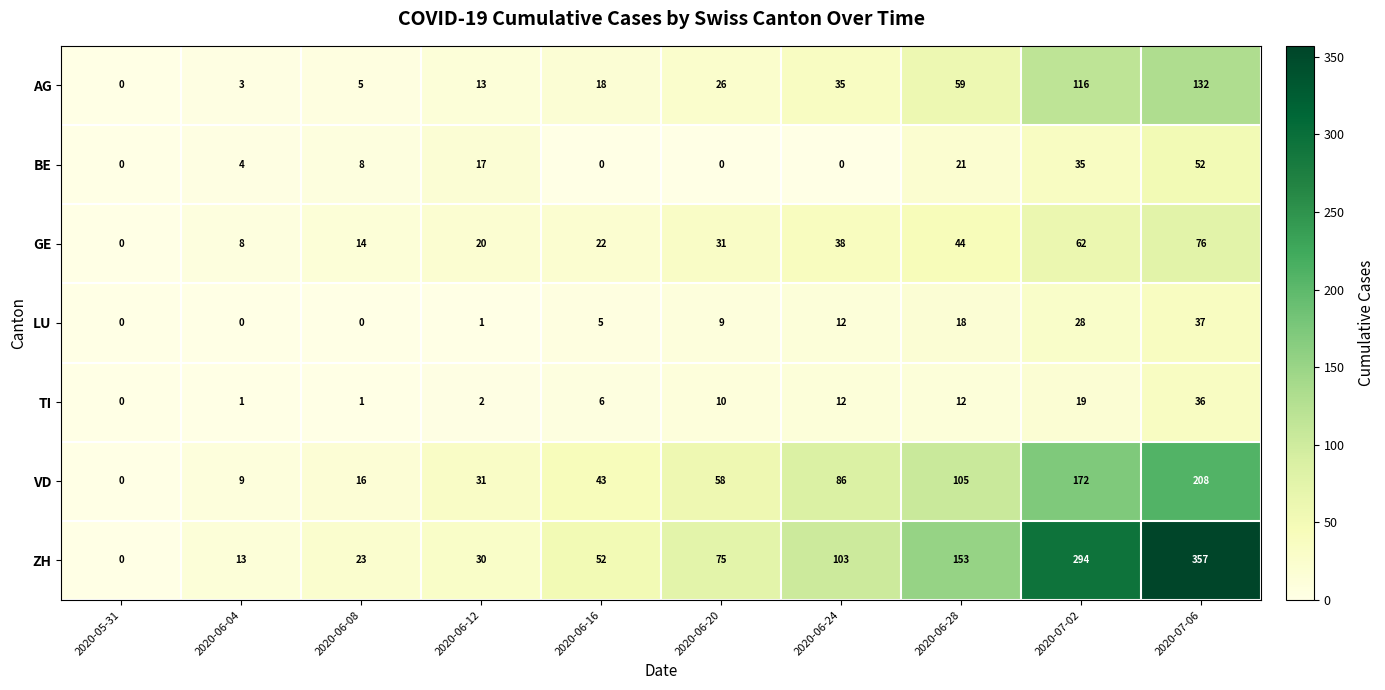

List the series in order of their peak value, highest first.

ZH, VD, AG, GE, BE, LU, TI